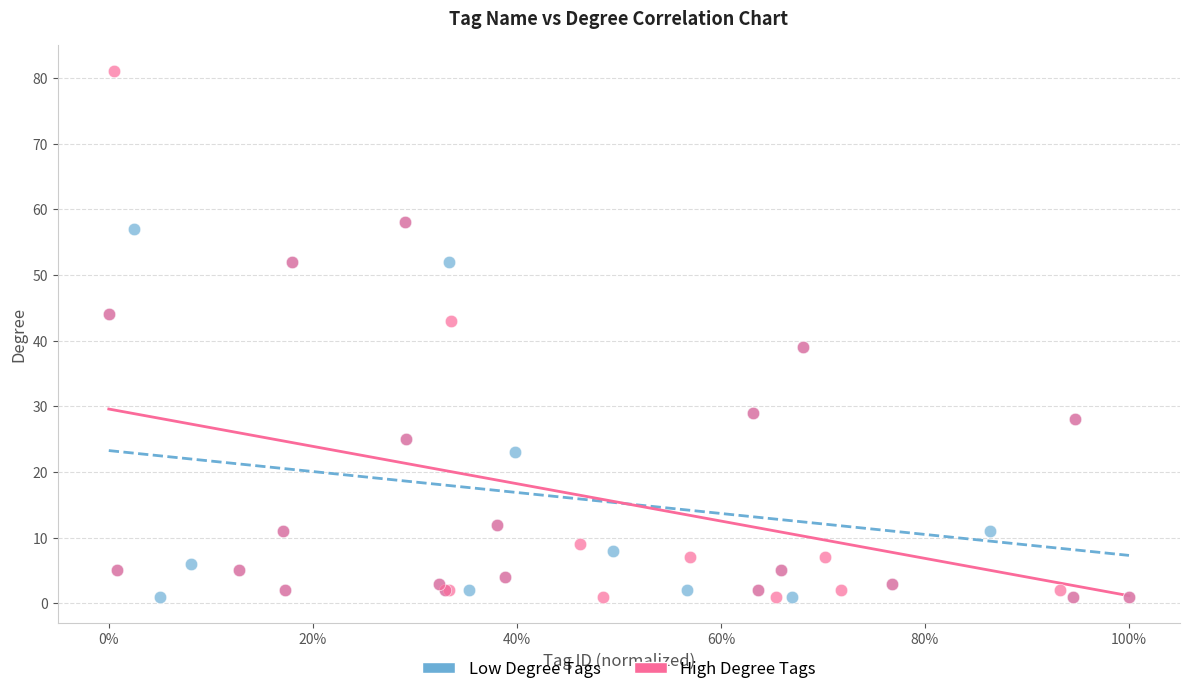

Which series has the widest spread of Y values?

High Degree Tags